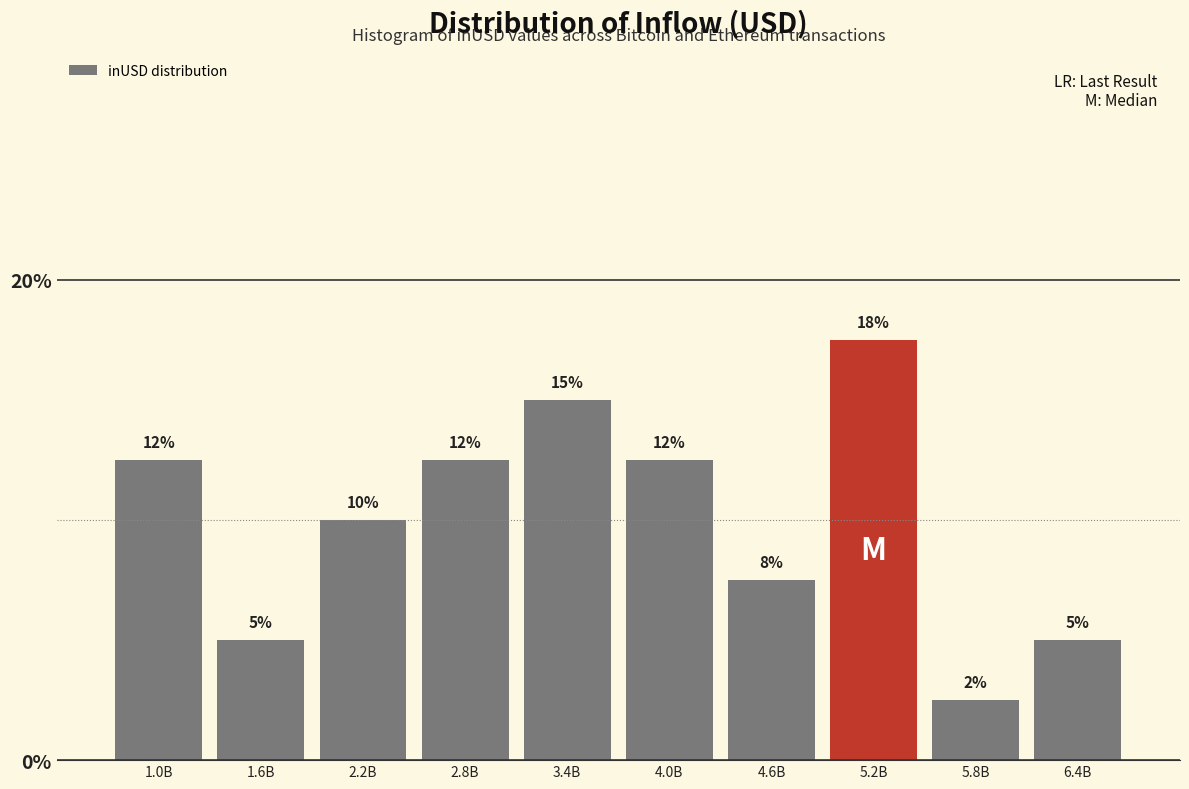

Does the chart contain any negative values?

No